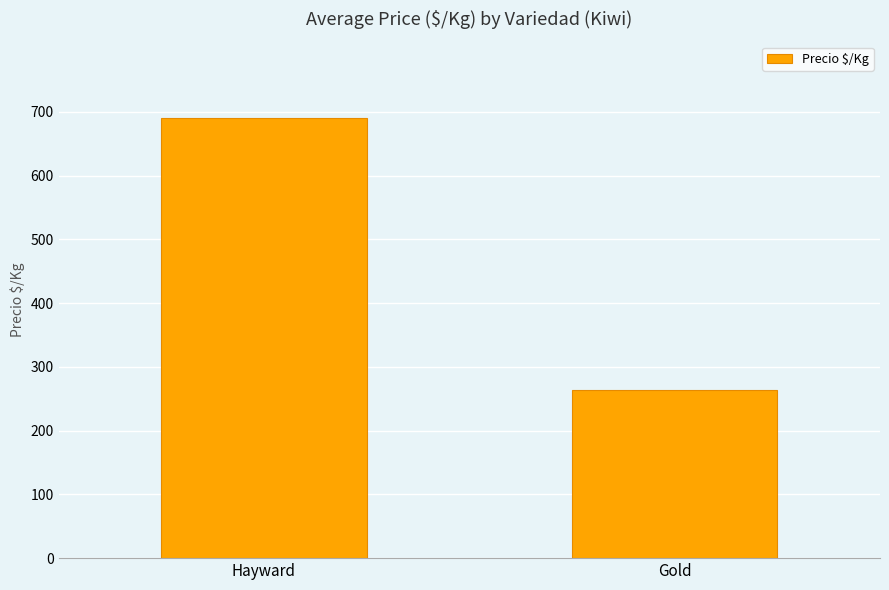

Does the chart contain any negative values?

No